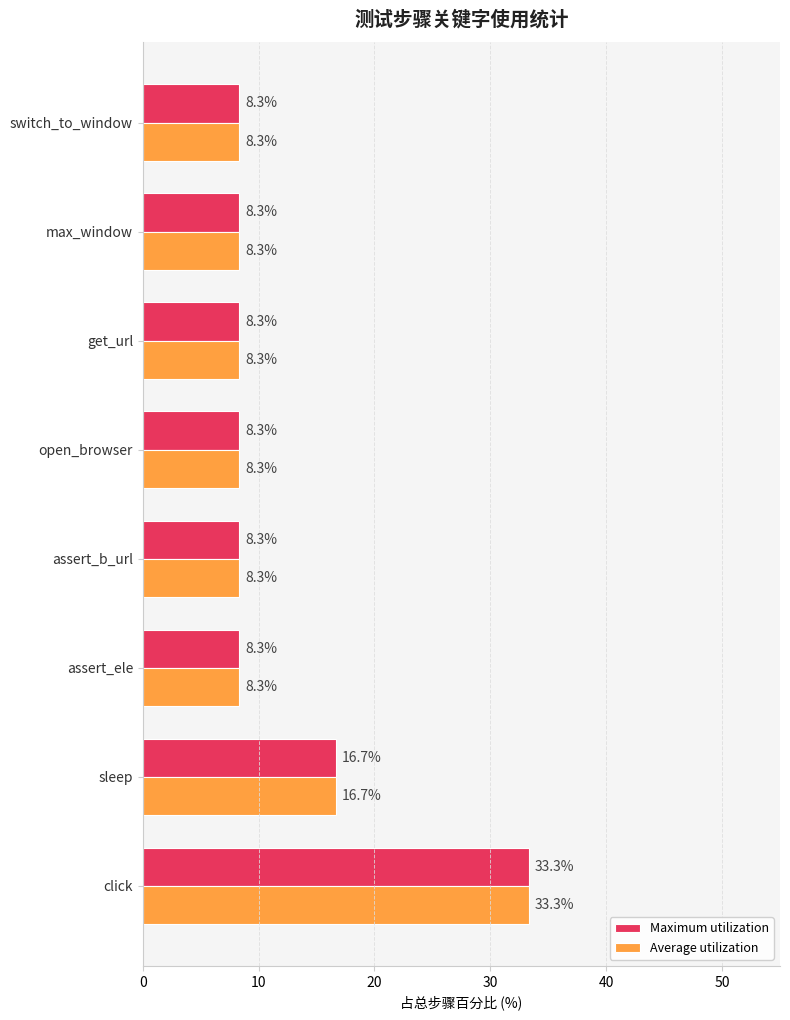

Is the value of Maximum utilization at switch_to_window greater than the value of Average utilization at sleep?

No